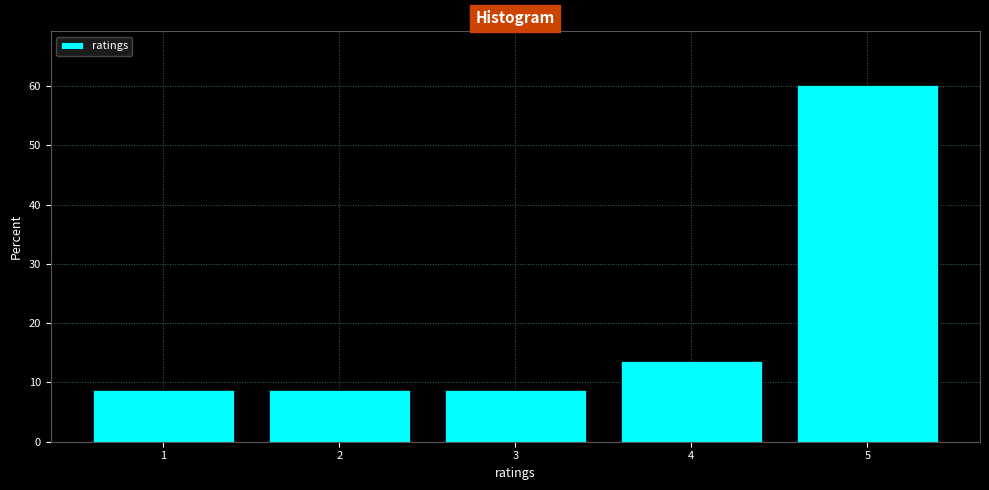

Reading left to right, list all the values displayed in this chart.

8.7	8.7	8.7	13.6	60.2